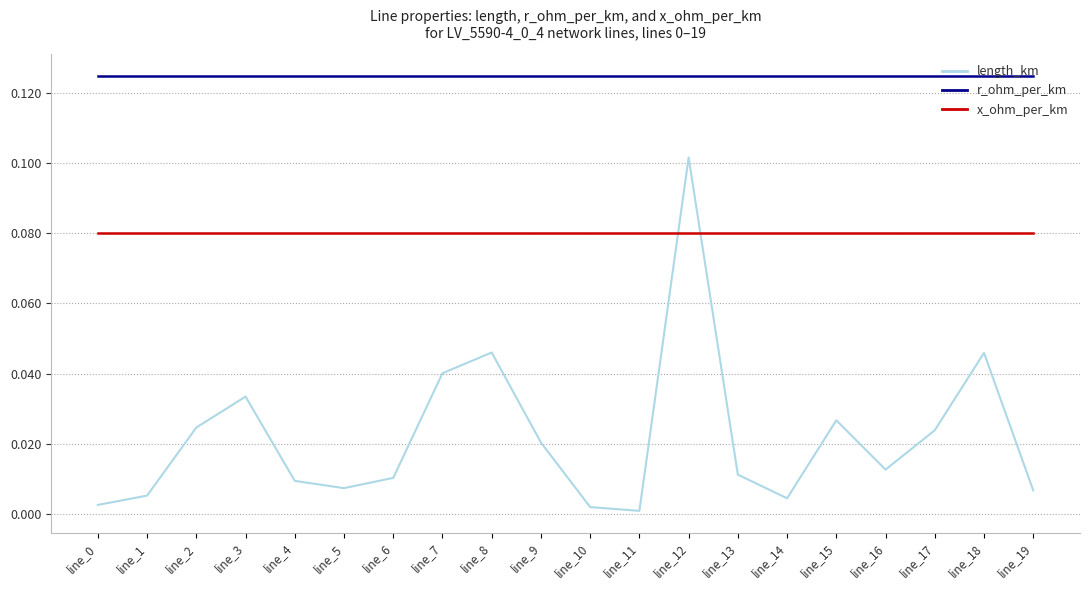

Rank the series by their maximum value, from highest to lowest.

r_ohm_per_km, length_km, x_ohm_per_km